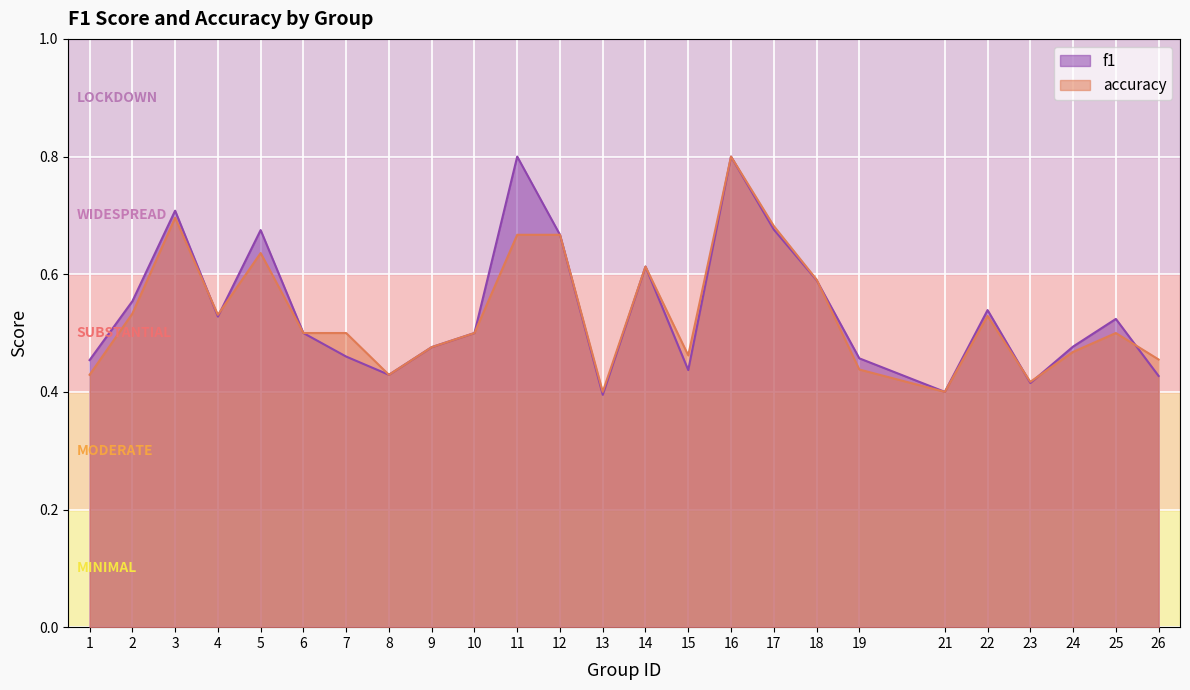

Is it true that f1 equals 0.5 at 22?

True